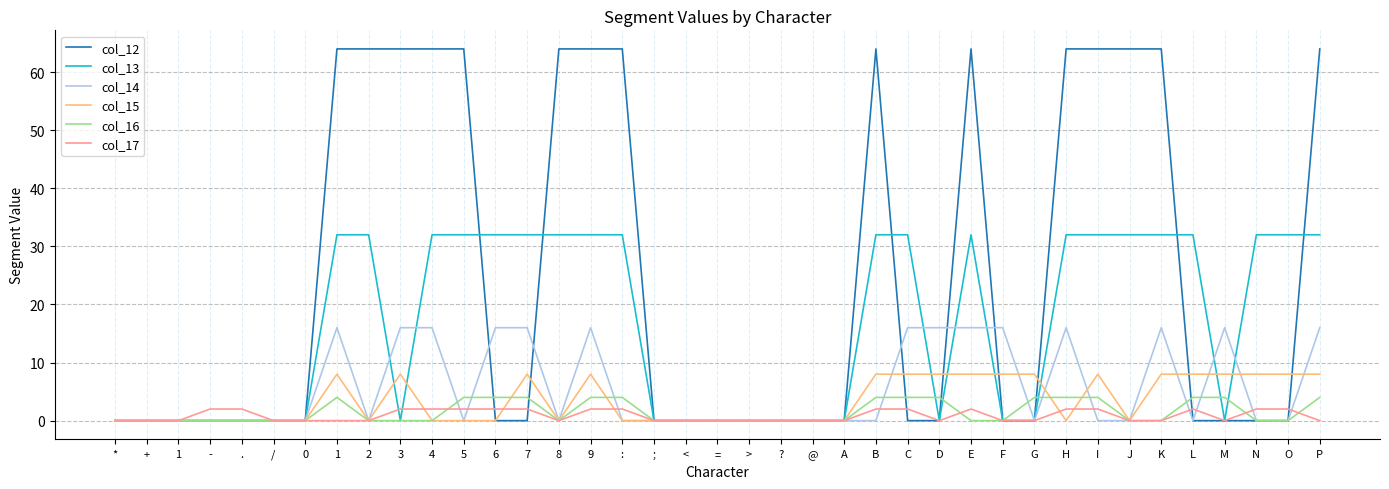

What are all the series names shown in the legend?

col_12, col_13, col_14, col_15, col_16, col_17